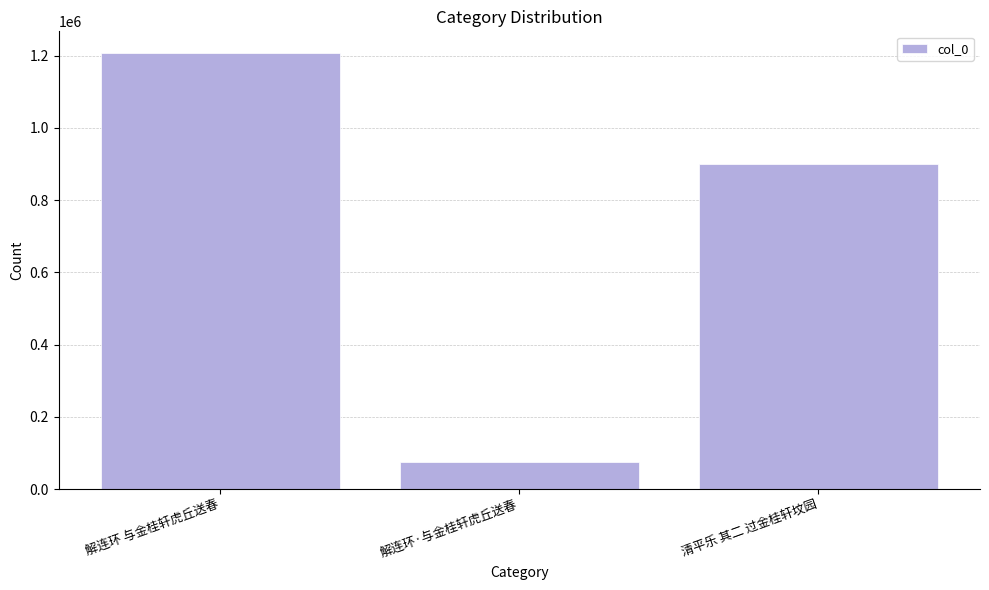

Does the chart contain any negative values?

No